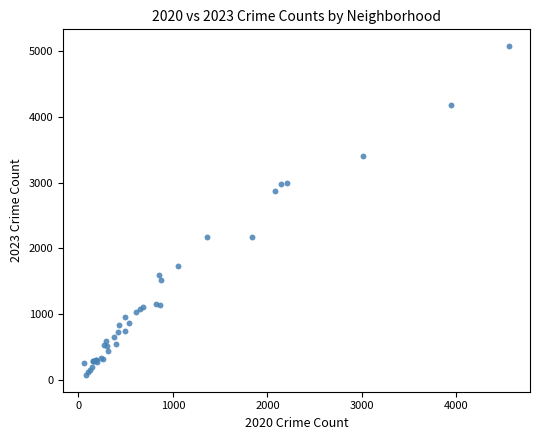

What Y value in the scatter plot is closest to 2576?

2869